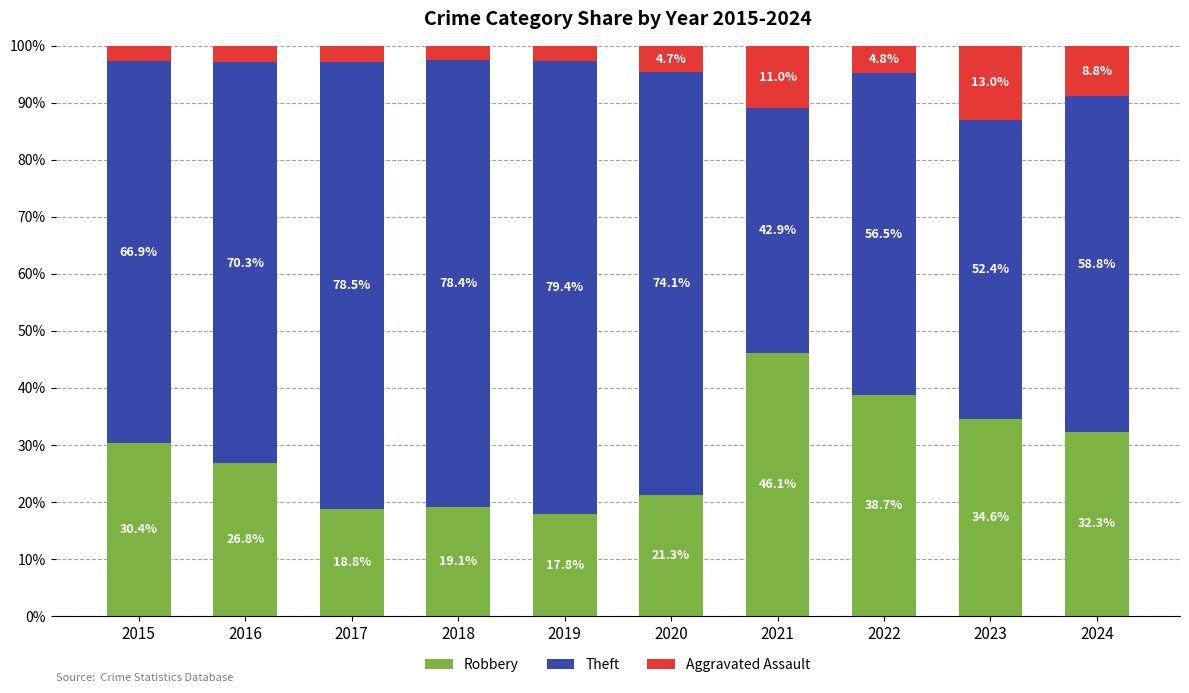

Read the Robbery value at 2017.

18.8